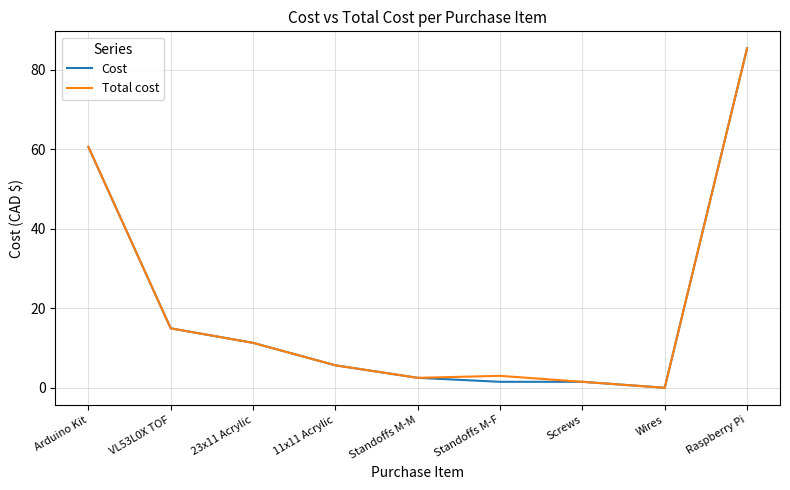

What position from the left is Raspberry Pi?

9